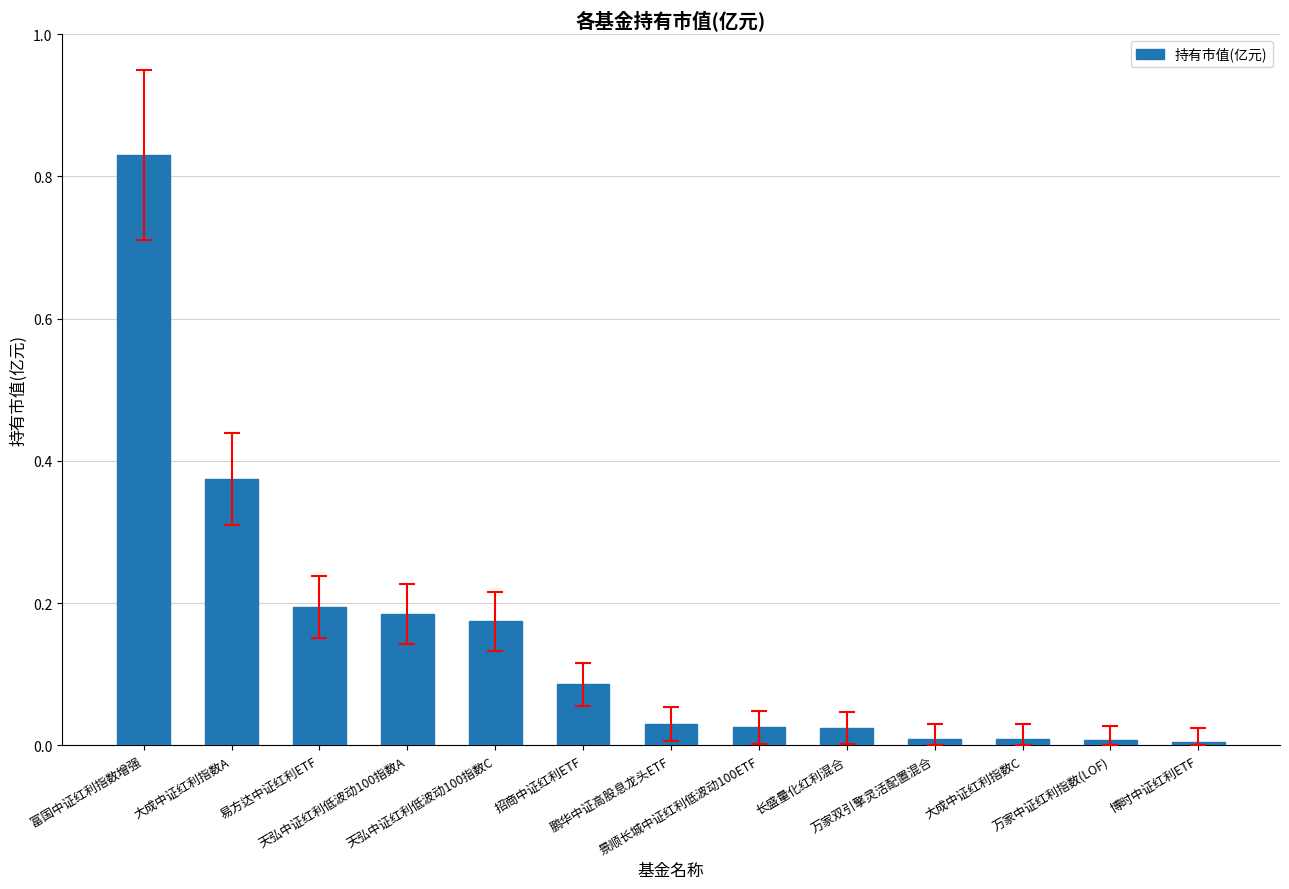

True or false: the data shows 0.3 at 天弘中证红利低波动100指数C.

False